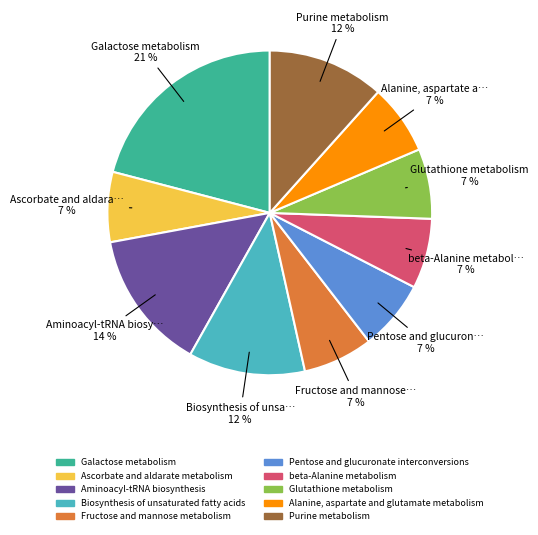

Is there a majority slice in this chart?

No